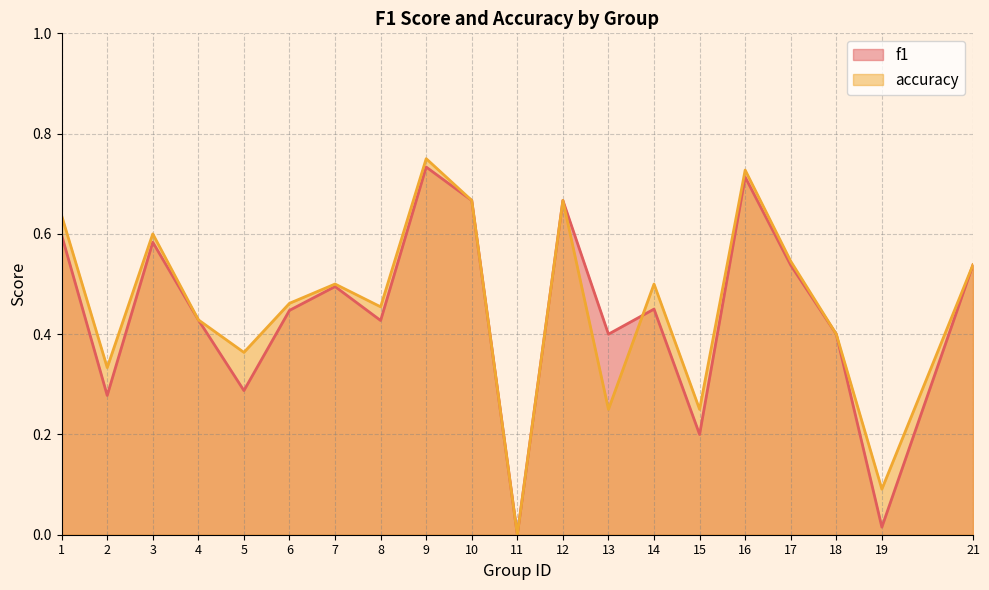

How many intersections are there between f1 and accuracy?

1